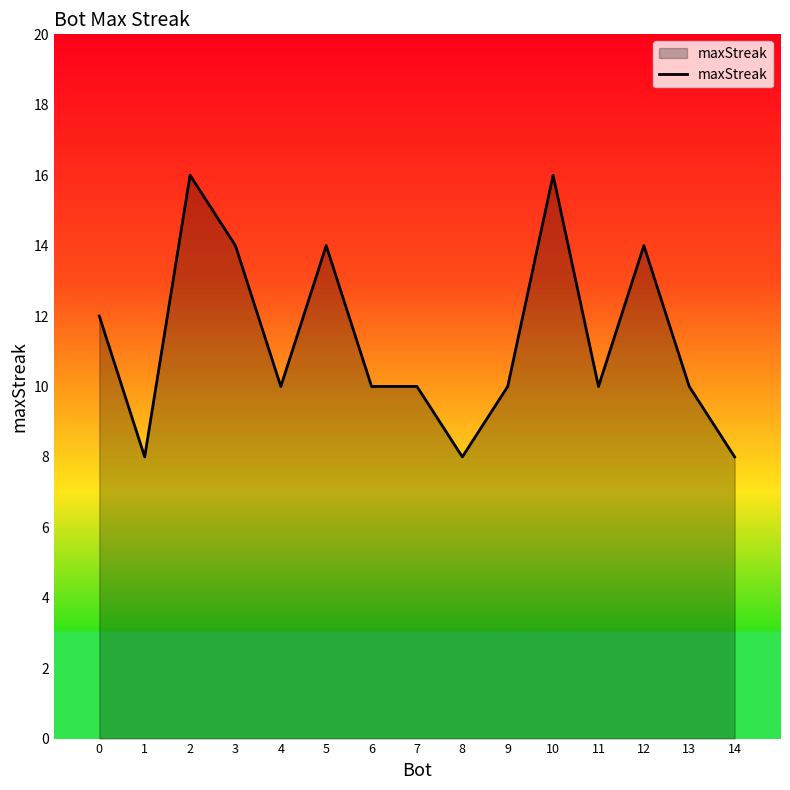

What is the change in value from 8 to 9?

+2